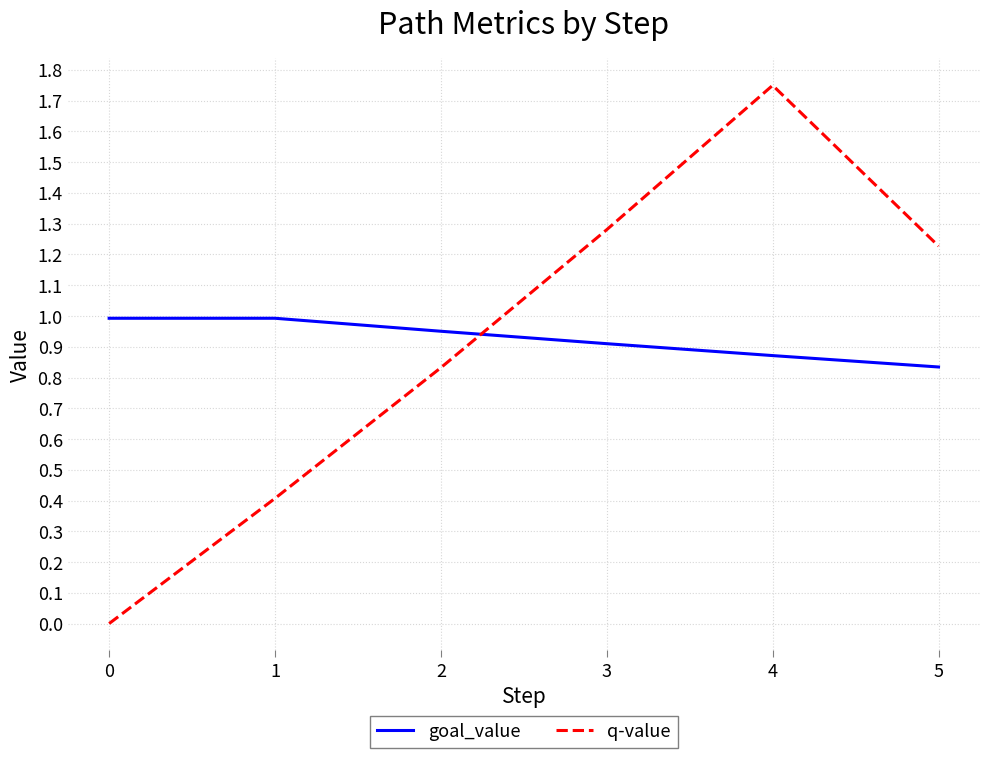

Rank the series by their maximum value, from lowest to highest.

goal_value, q-value